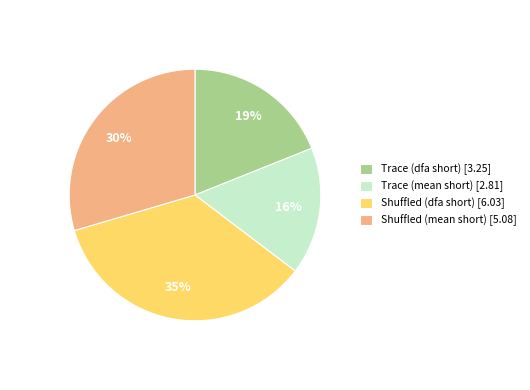

Does any single category account for the majority?

No